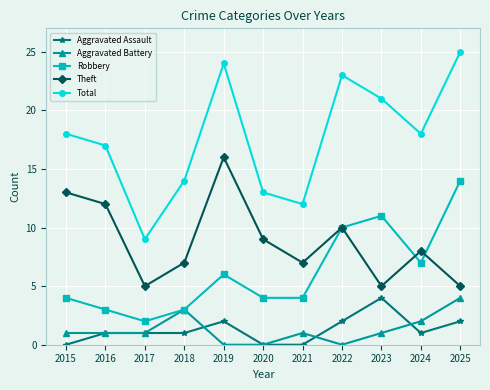

How many data points in Theft are less than 8?

5